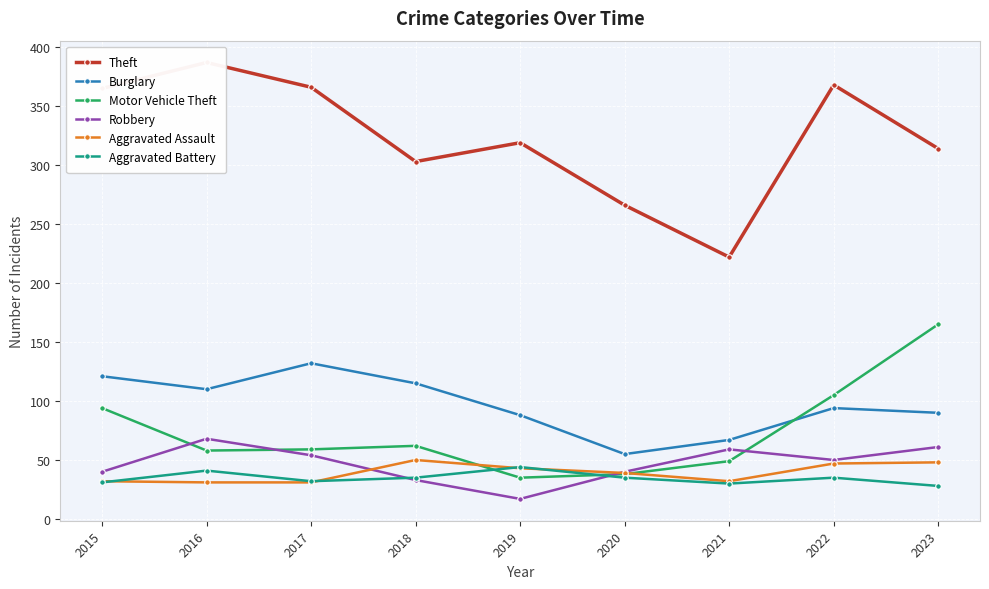

Where is Motor Vehicle Theft nearest to the value 100?

2022